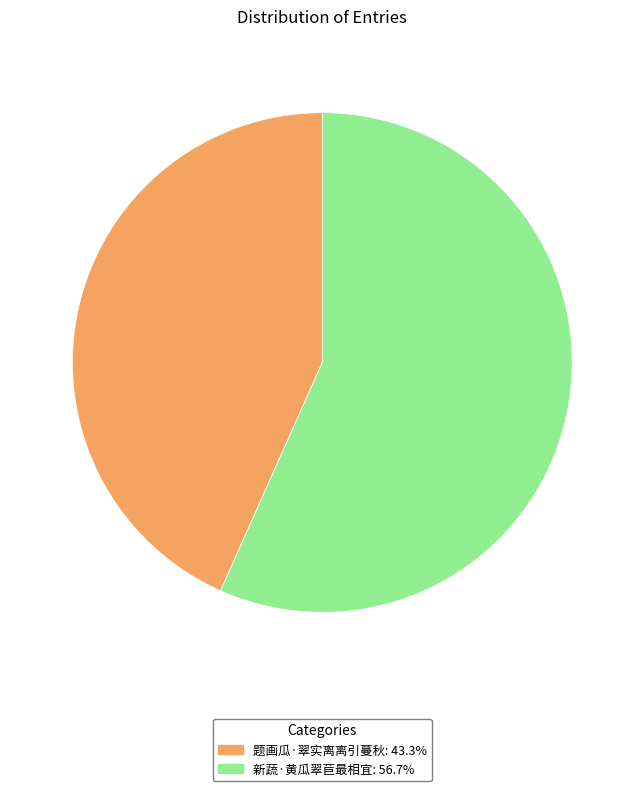

Which slice represents more than half of the pie?

新蔬·黄瓜翠苣最相宜